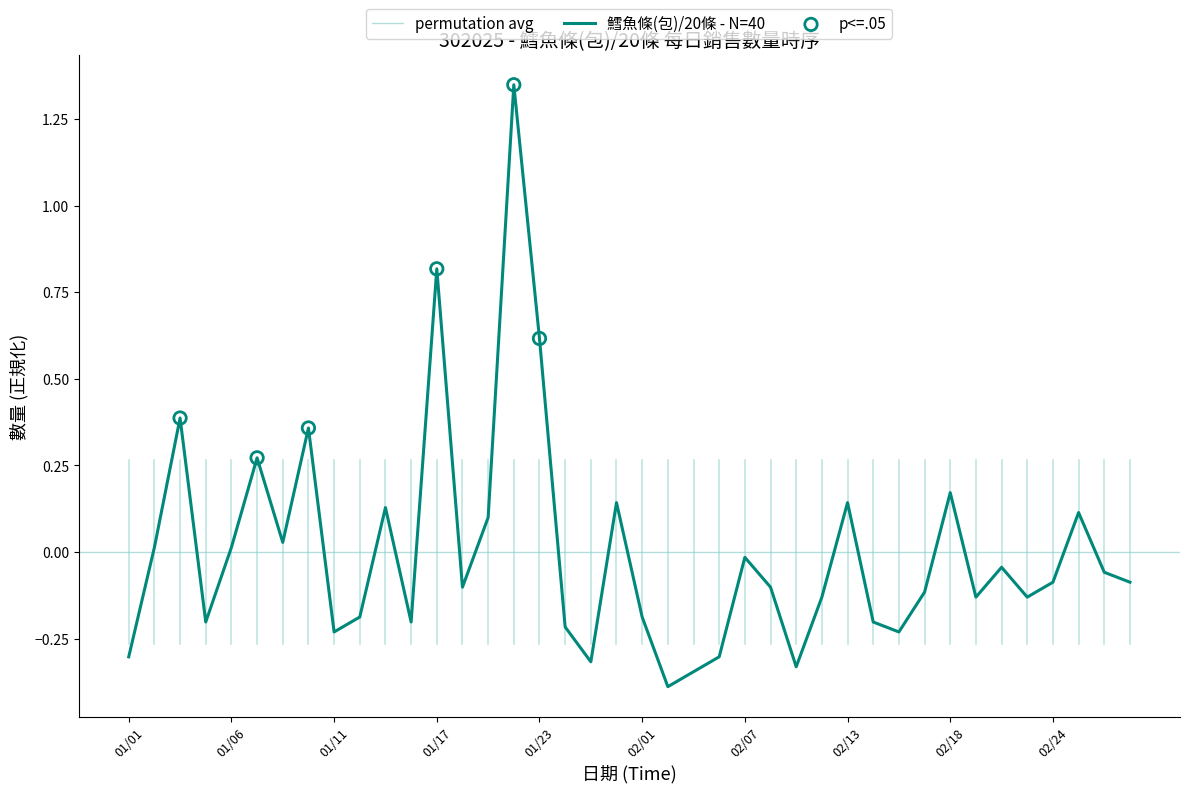

What is the change in value from 20200128 to 20200225?

+0.3